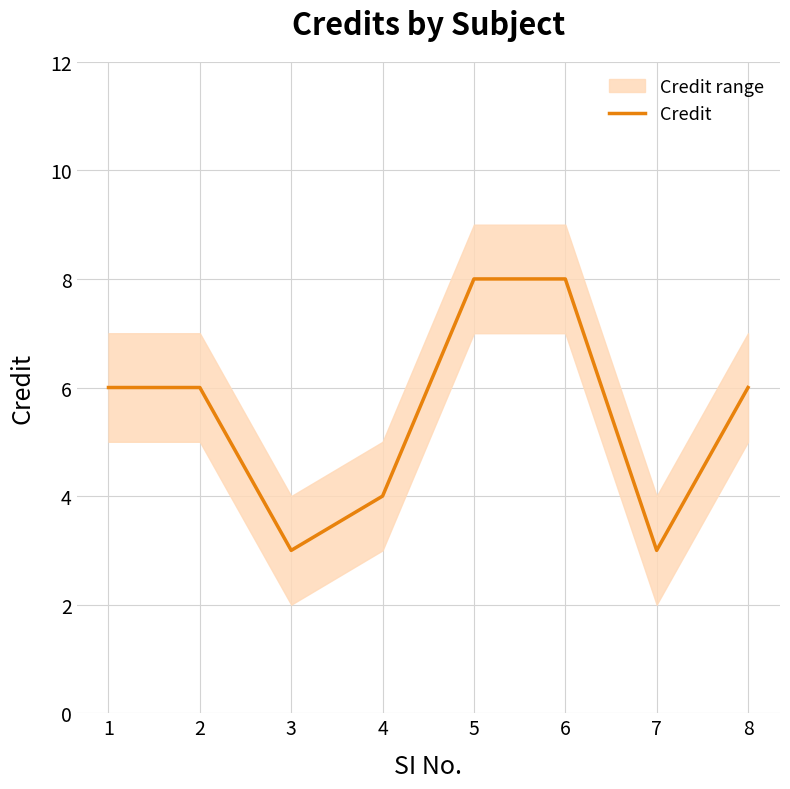

The value at 2 is 6. True or false?

True